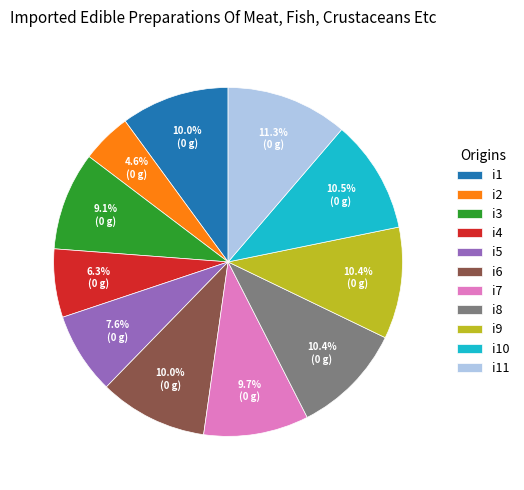

What percentage is the i8 slice, to the nearest percent?

10%